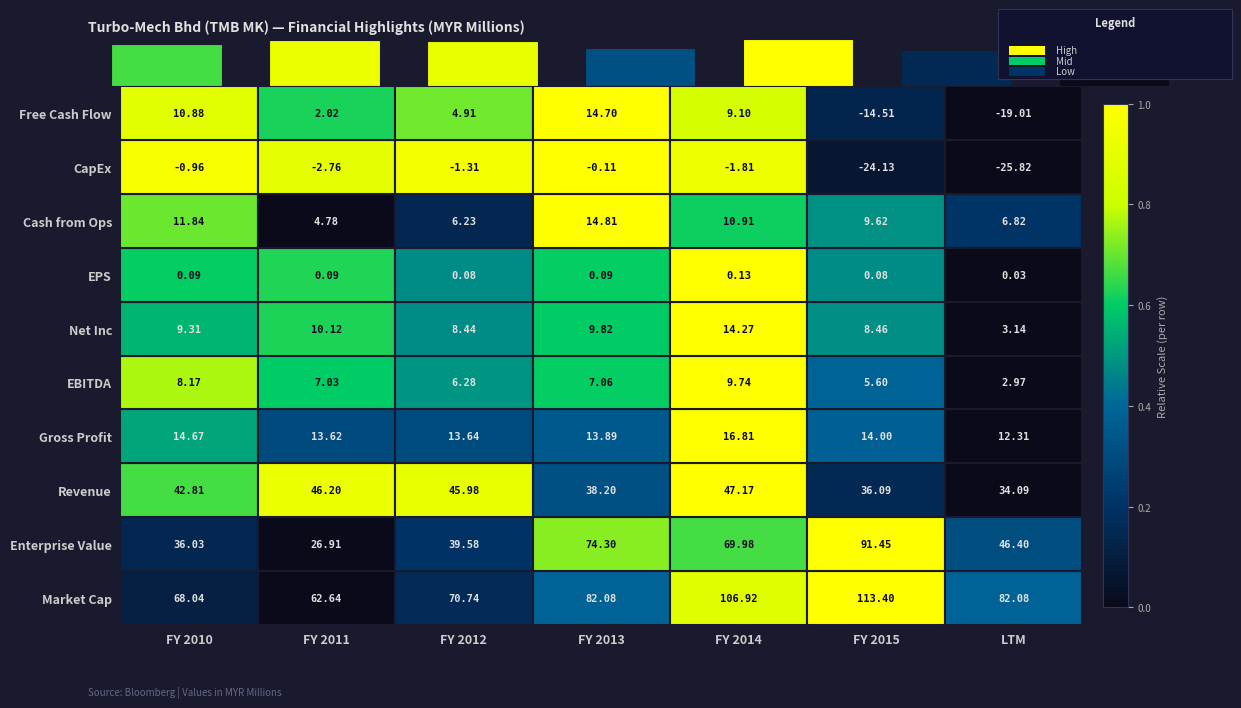

How many bars are there in total?

7